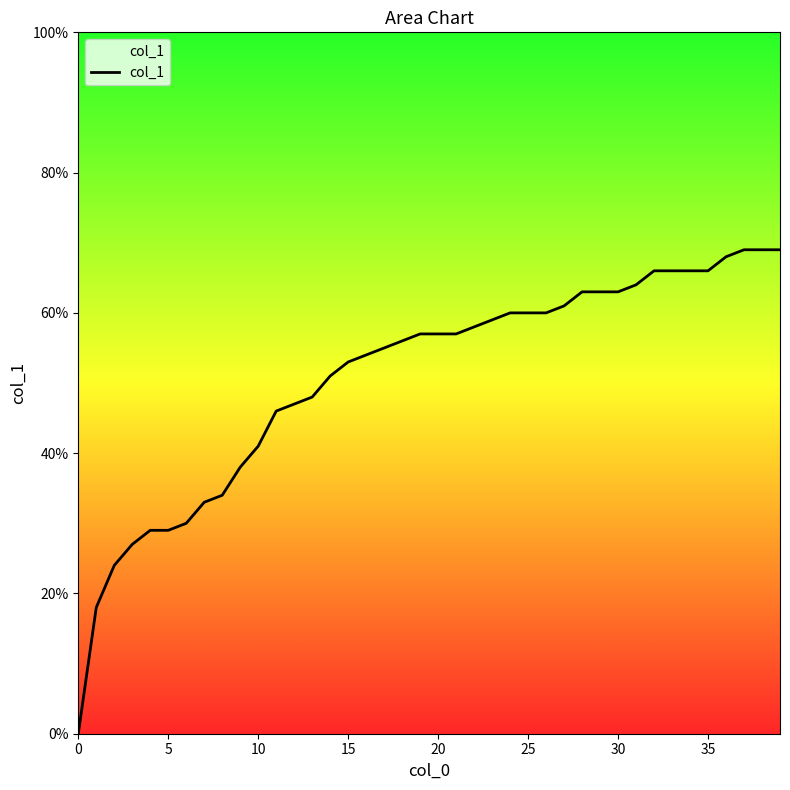

Does the chart have visible grid lines?

No